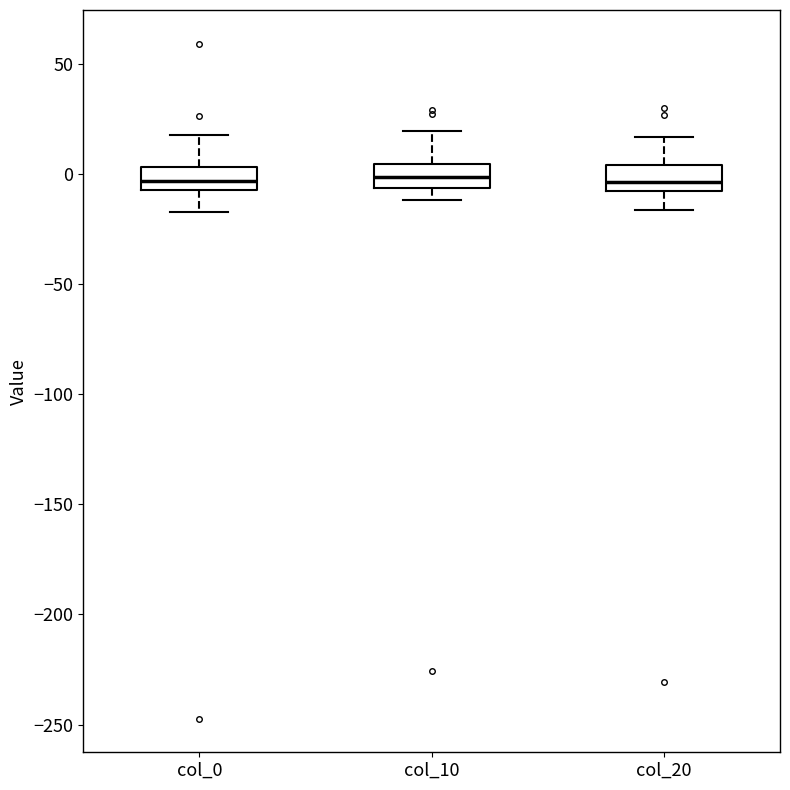

Reading left to right, read every box against the y-axis: the position of its median line, the range the box covers, and the ends of its whiskers. The values are not printed on the chart, so give them approximately, as read against the axis.

col_0: median -5 (inside the box), box -5 to 5, whiskers -15 to 20
col_10: median 0, box -5 to 5, whiskers -10 to 20
col_20: median -5, box -10 to 5, whiskers -15 to 15